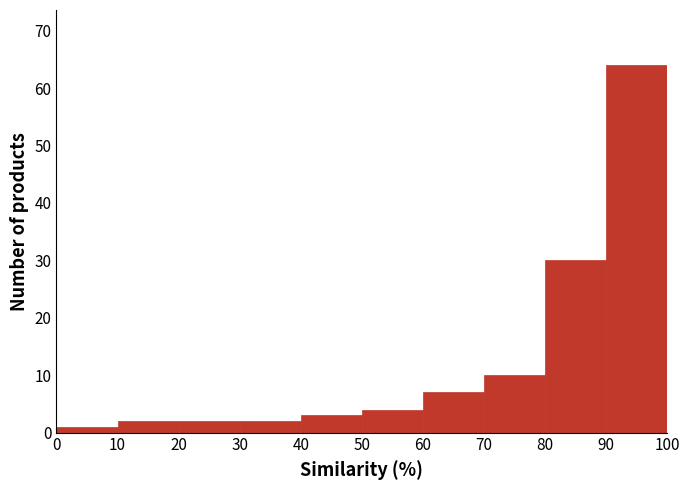

What is the height of the bar covering 60 to 70 on the x-axis? The values are not printed on the chart, so give them approximately, as read against the axis.

7